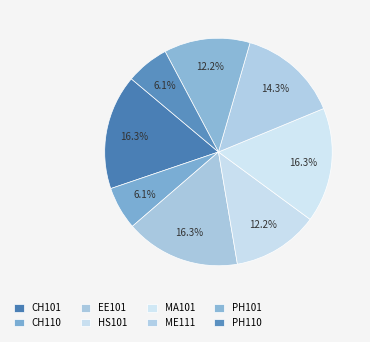

How many slices are in this pie chart?

8